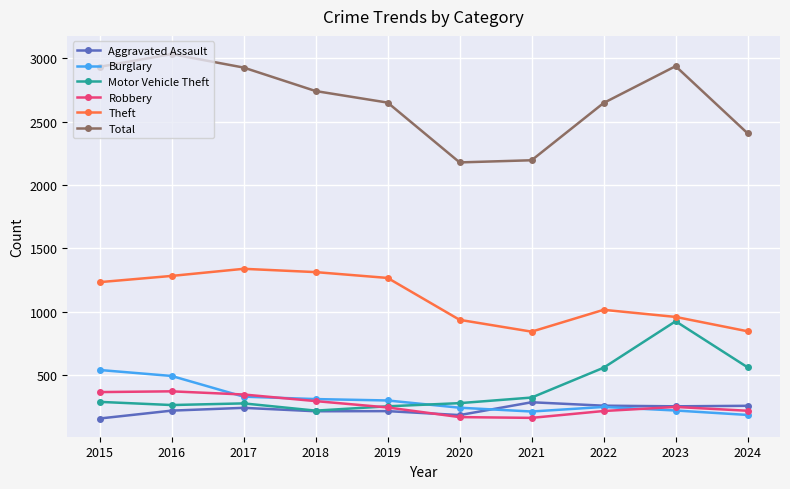

What is the smallest value displayed?

161